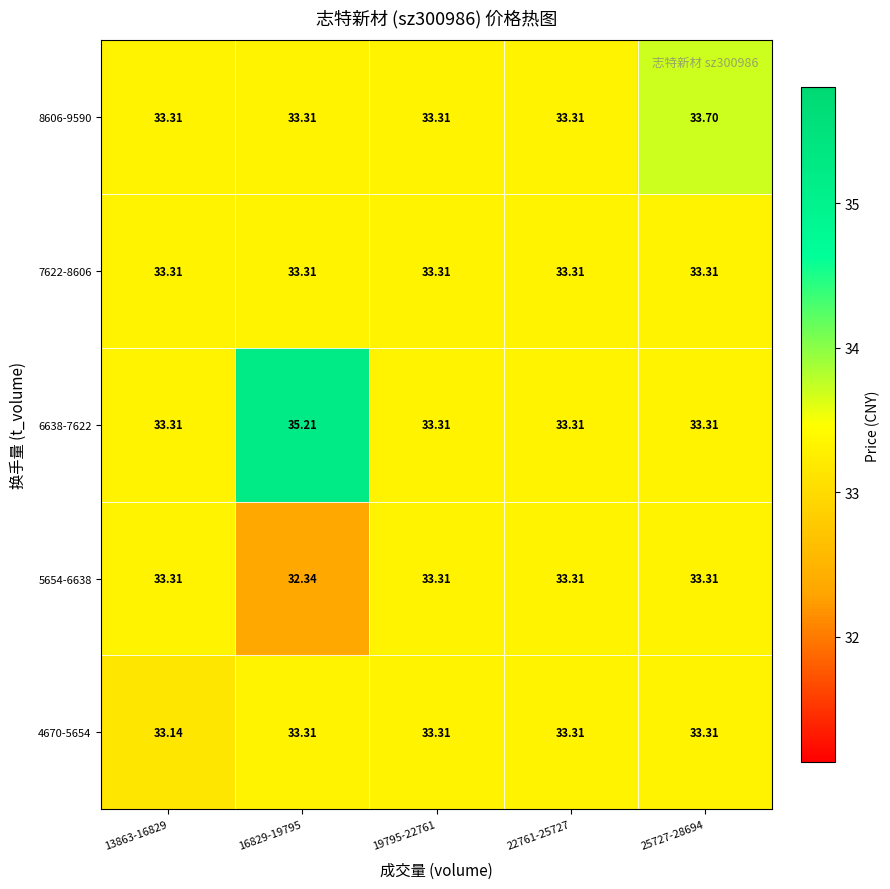

Is the value of 5654-6638 at 25727-28694 greater than the value of 6638-7622 at 16829-19795?

No